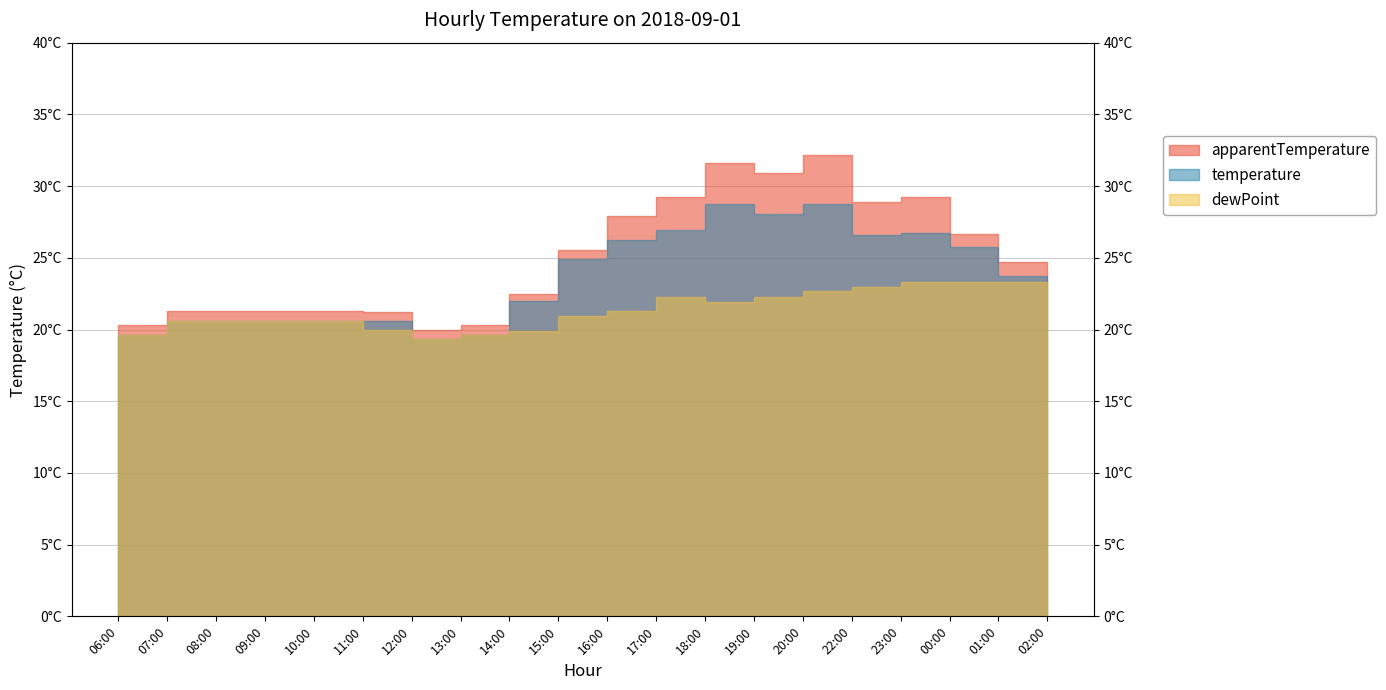

True or false: dewPoint and apparentTemperature cross at least once.

False